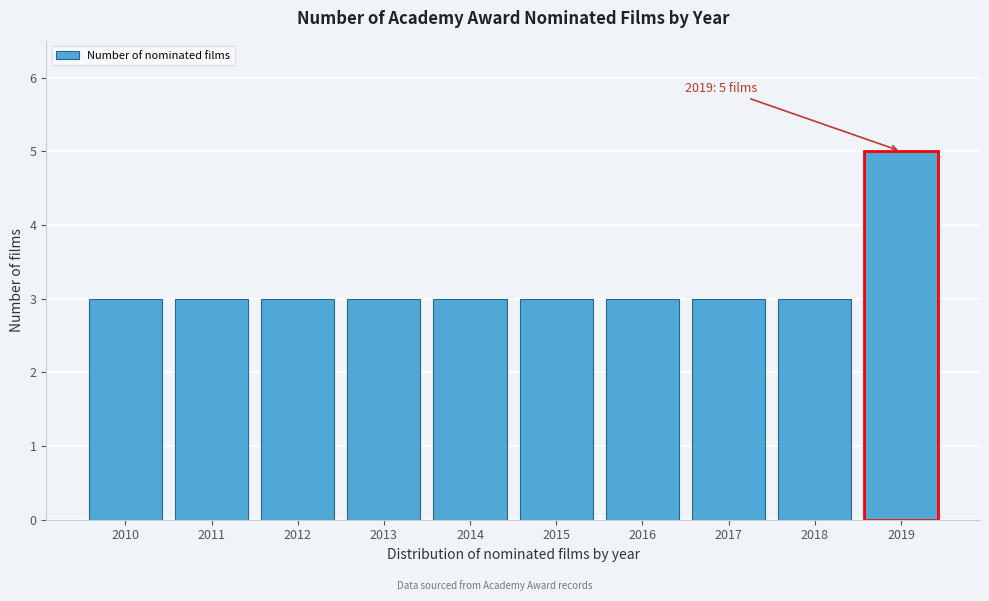

Reading right to left, what are all the values shown in this chart?

5	3	3	3	3	3	3	3	3	3